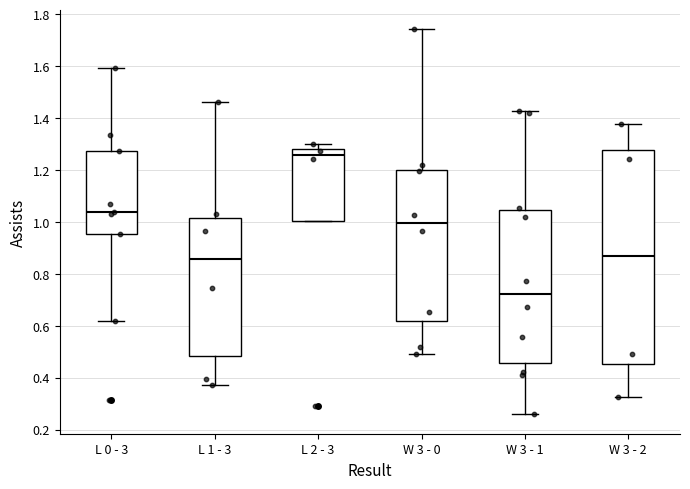

Where is the upper edge of the box for W 3 - 2 on the y-axis? The values are not printed on the chart, so give them approximately, as read against the axis.

1.28